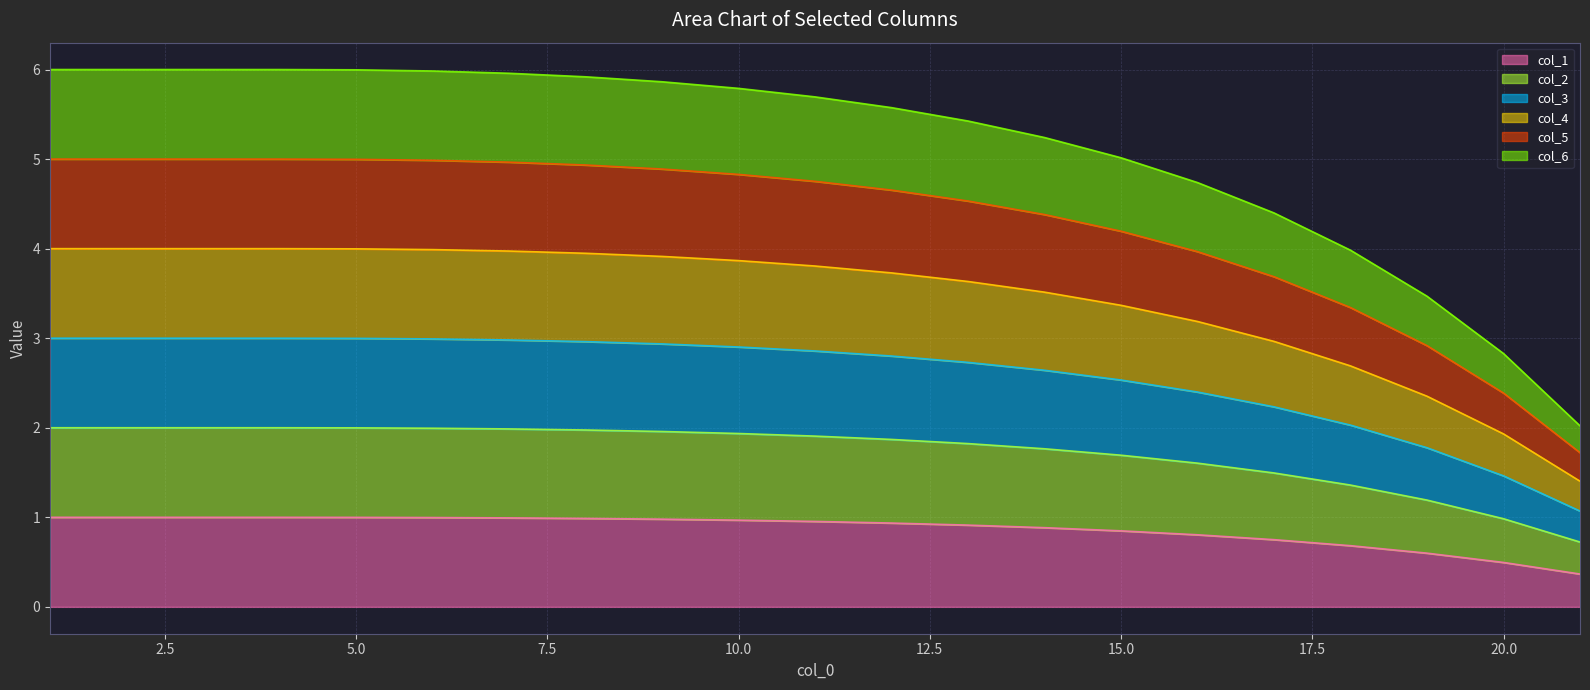

The col_2 series shows 0.3 at 21. True or false?

False